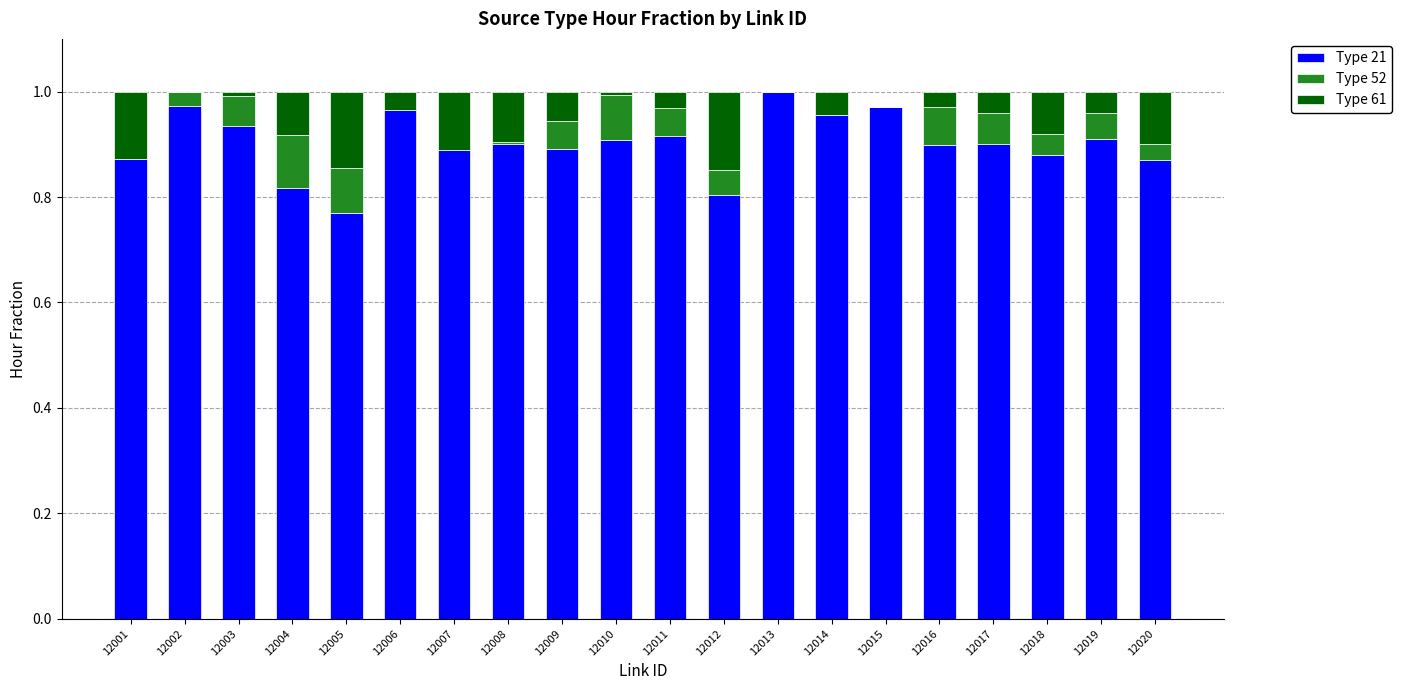

What is the sum of the Type 21 values at 12016 and 12001?

1.8